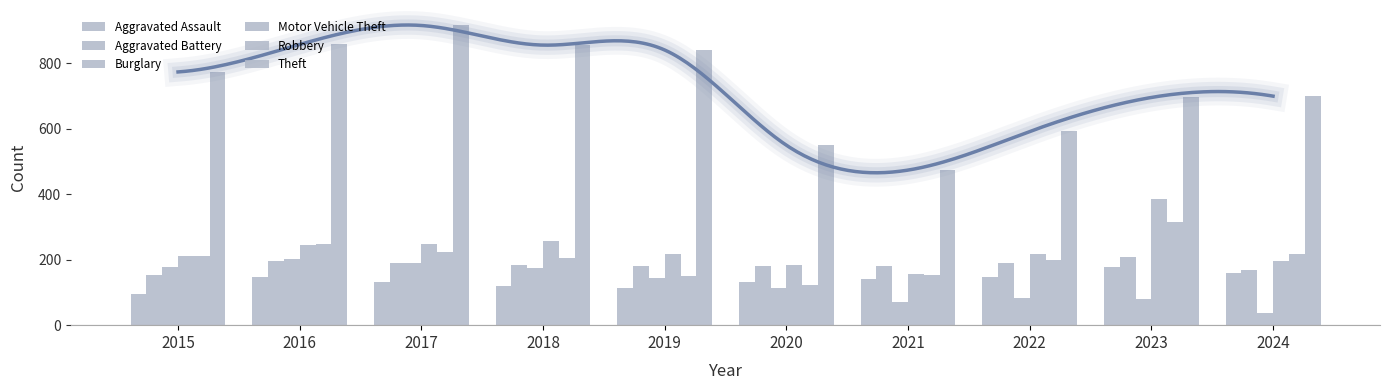

Which series changed the most between 2017 and 2024?

Theft